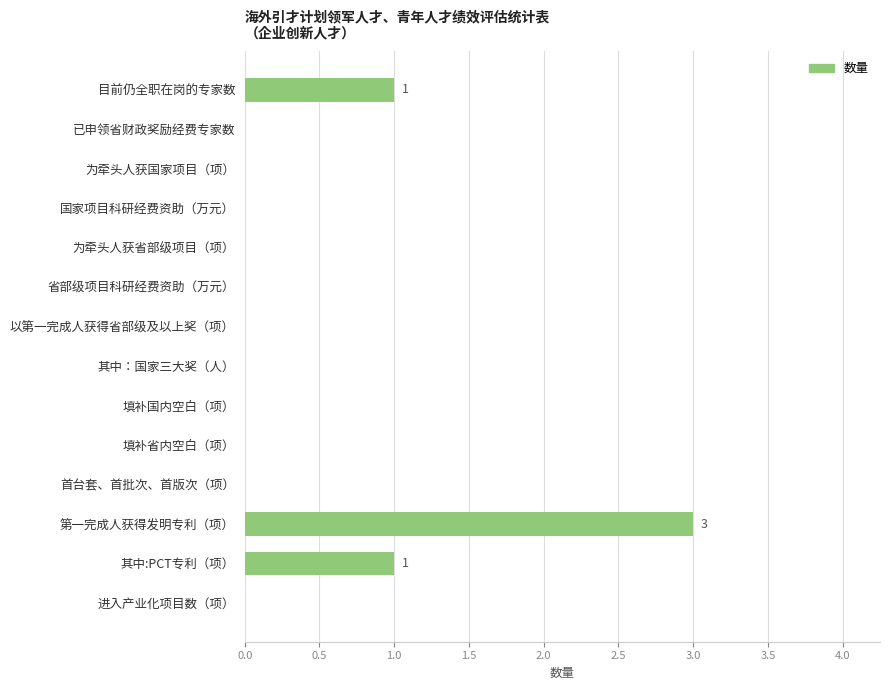

How many distinct data groups are displayed?

1